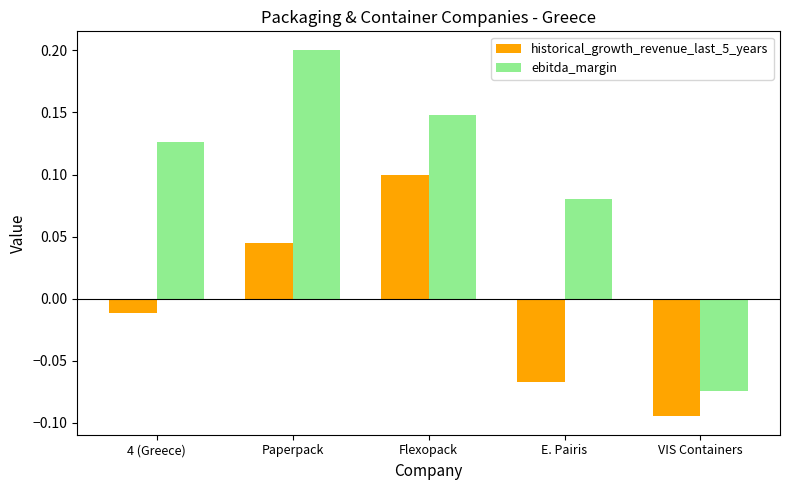

What is the difference between the maximum and minimum values in the ebitda_margin series?

0.3